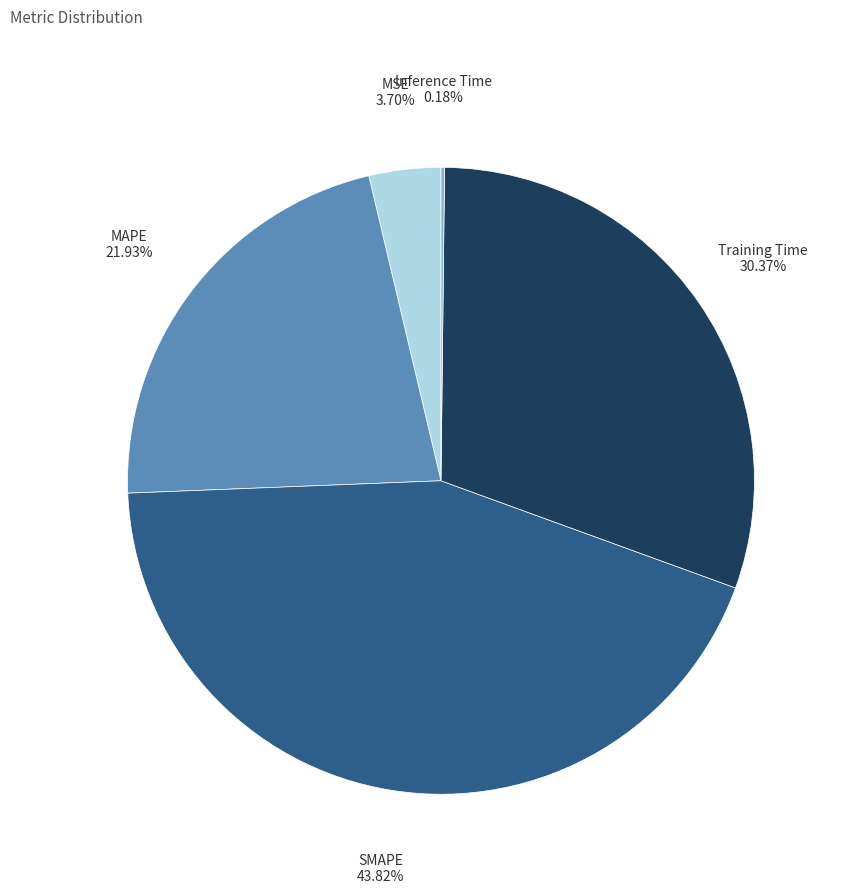

What percentage is the MAPE slice, to the nearest percent?

22%